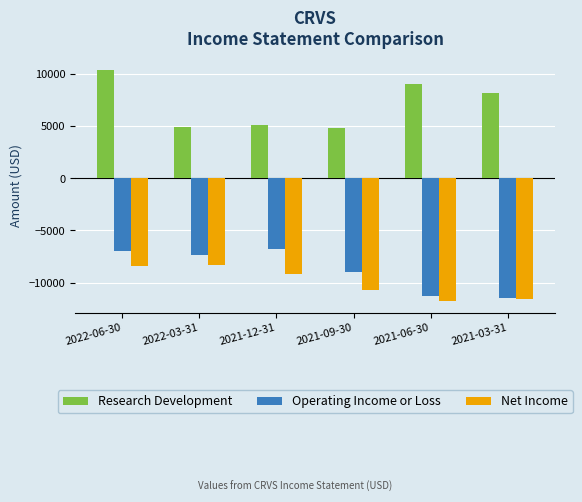

Are the bars horizontal?

No